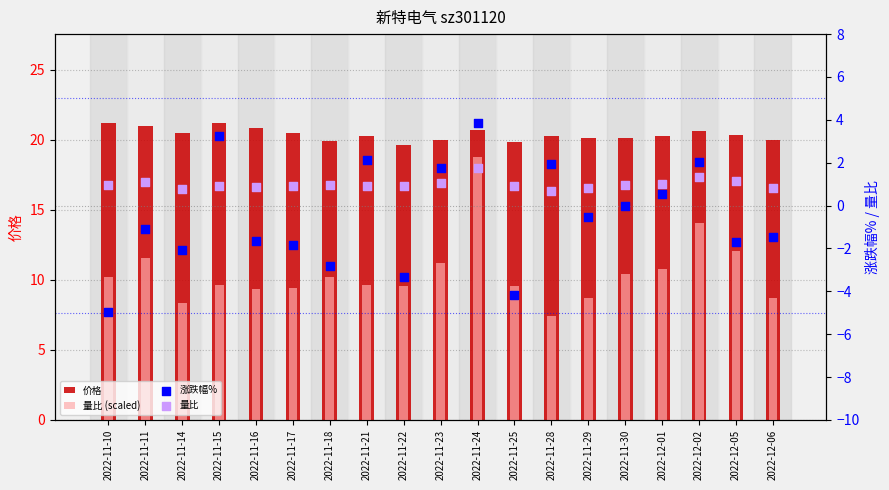

At how many categories does at least one series exceed 15?

19